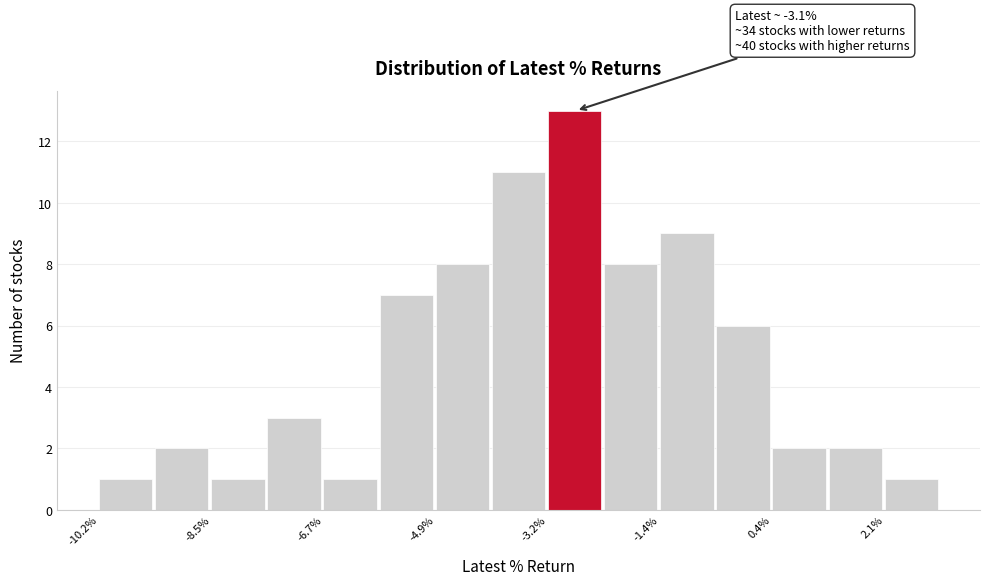

Over which range of the x-axis is the bar tallest?

-3.2 to -2.2